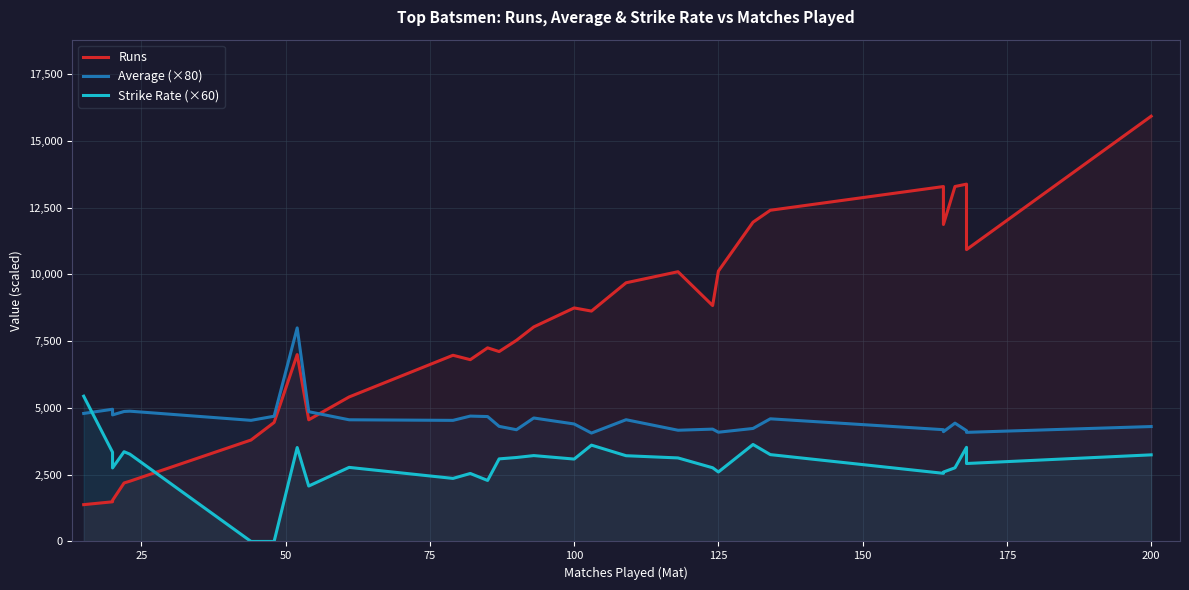

What is the average value of the Runs series?

7896.3